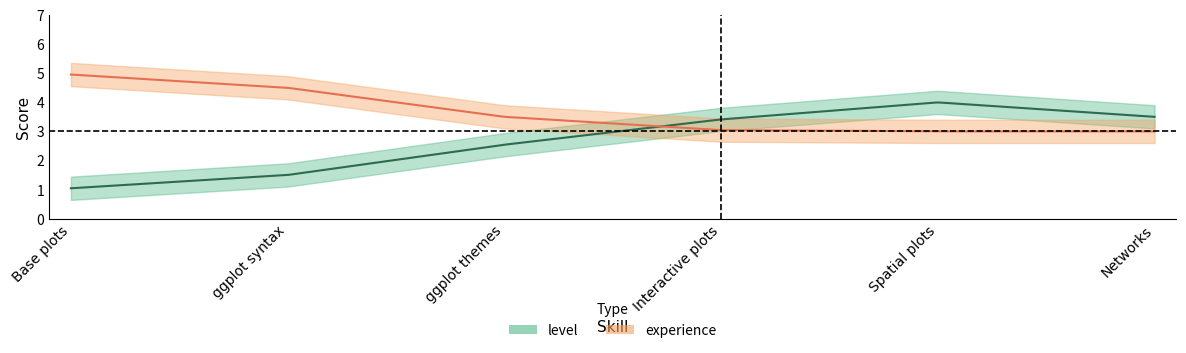

Which has a higher value, Base plots or Spatial plots?

Spatial plots